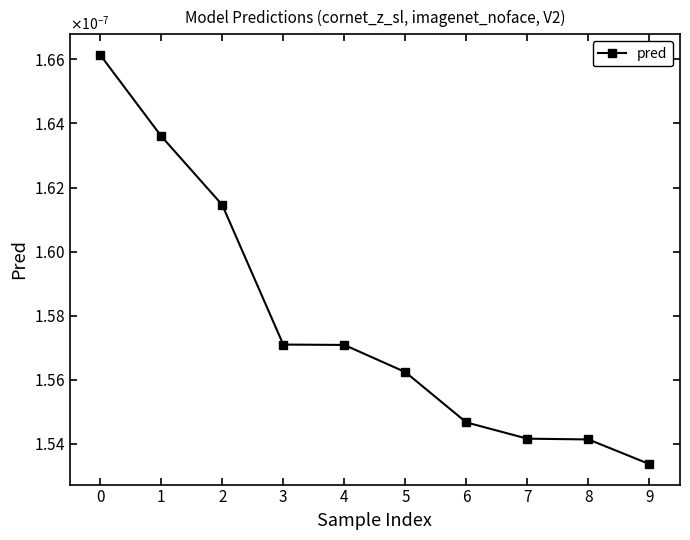

Is this an area chart (filled region under the line)?

No